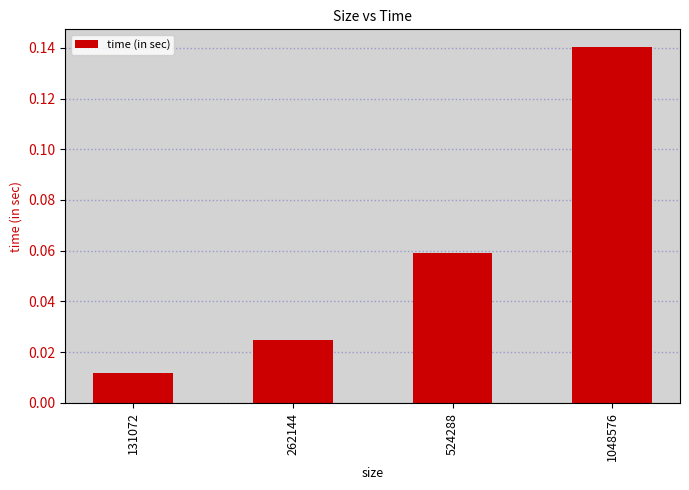

What is the sum of all values?

0.2